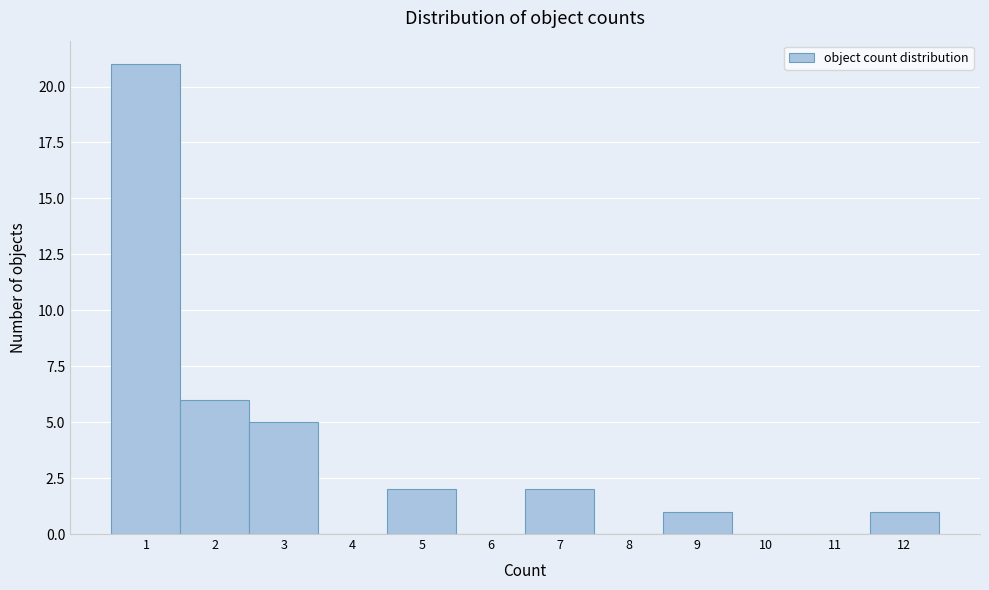

Which range on the x-axis has the tallest bar?

0.5 to 1.5